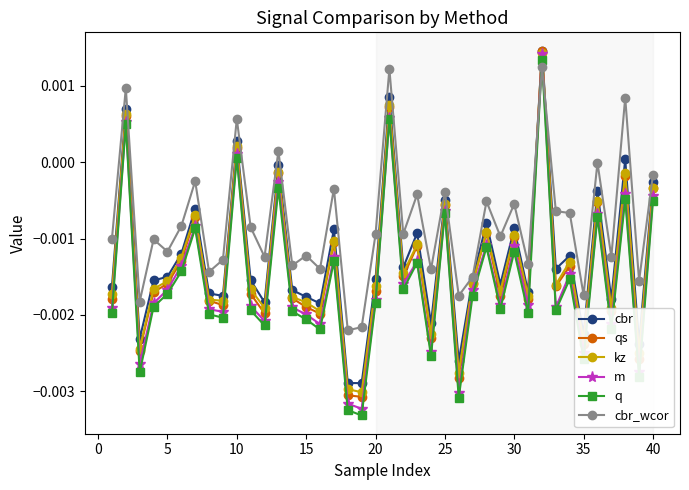

In kz, how many points are lower than both neighbors (excluding endpoints)?

14